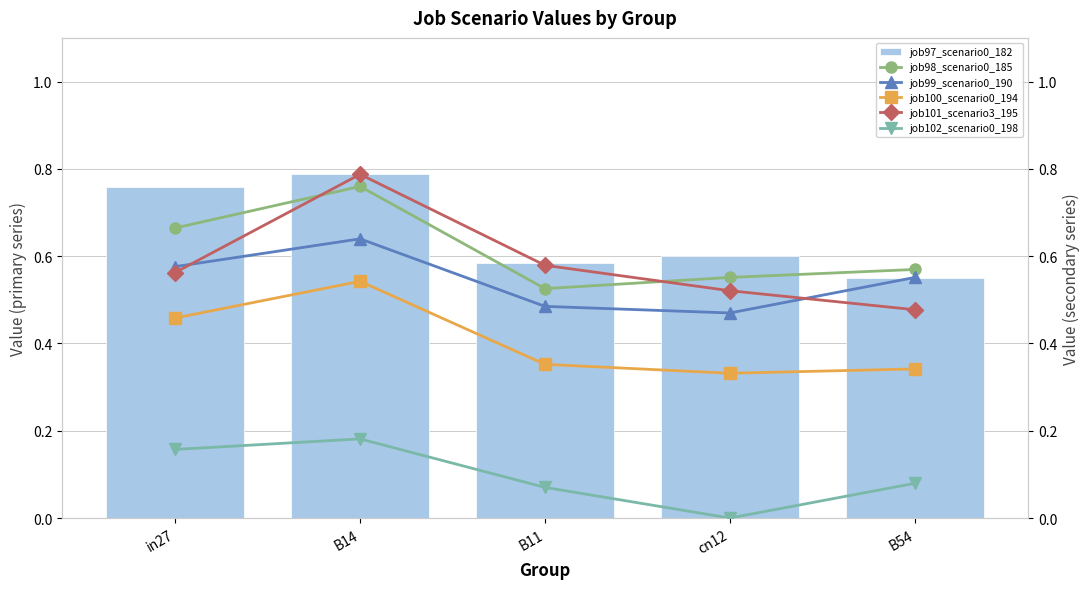

How many categories are shown in the chart?

5